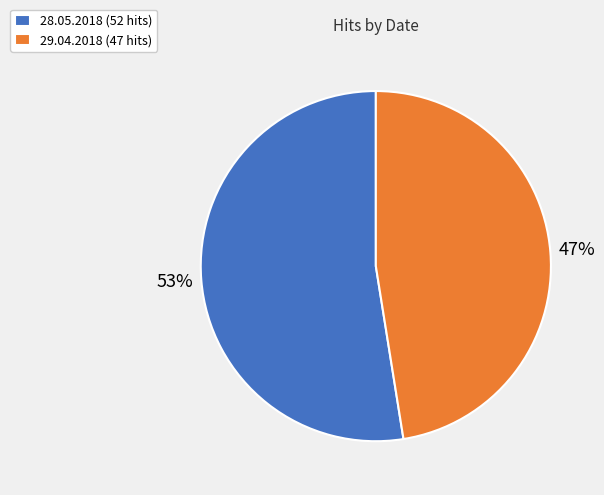

What percentage is the 28.05.2018 slice, to the nearest percent?

53%